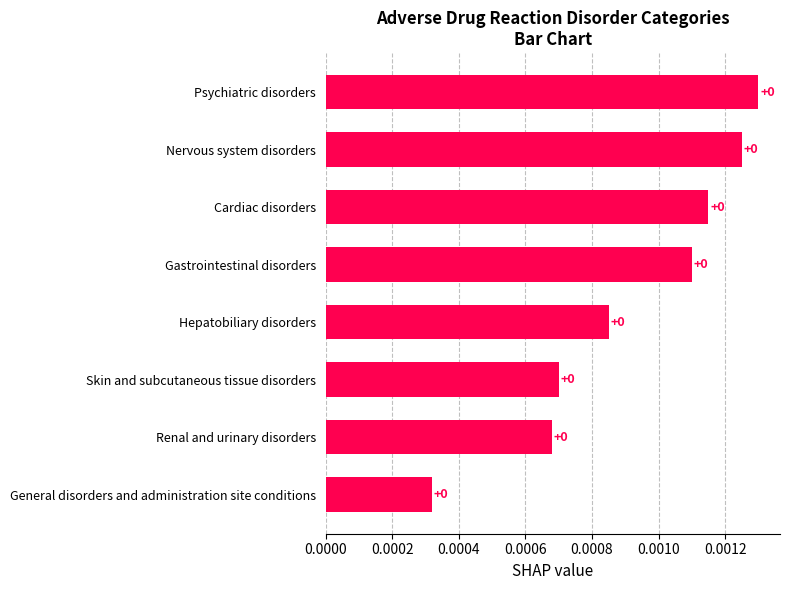

How many bars are there in total?

8